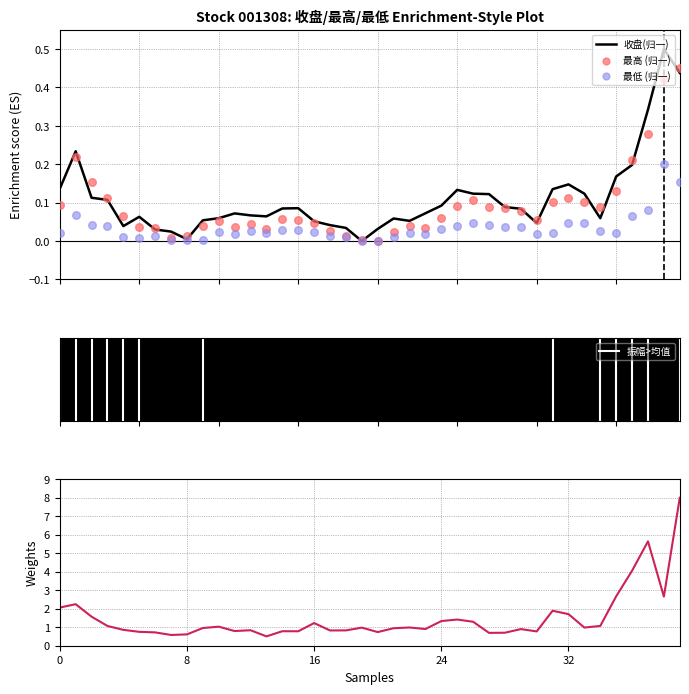

Which series contains the highest Y value?

收盘